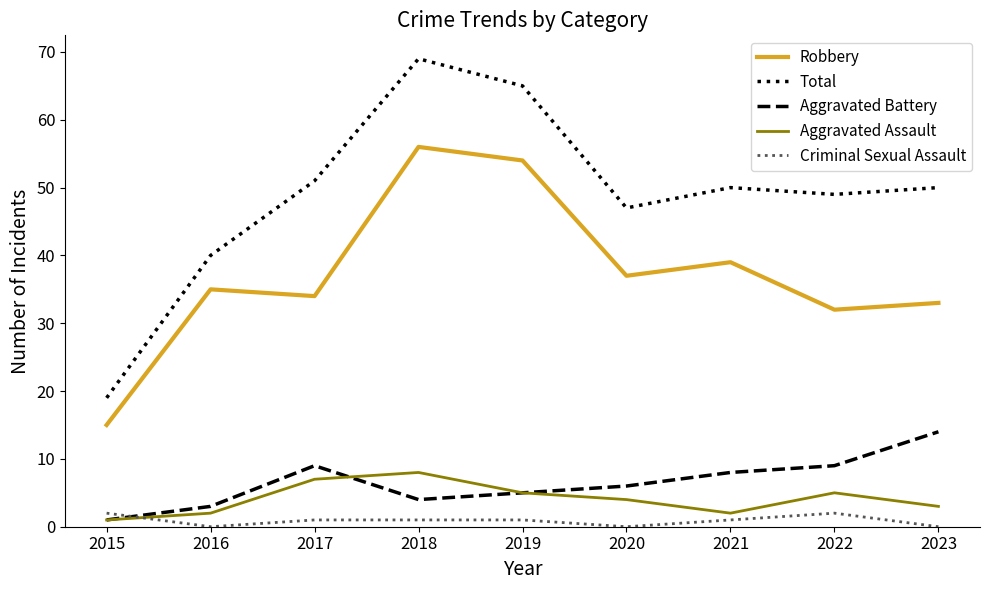

Rank the series by their maximum value, from lowest to highest.

Criminal Sexual Assault, Aggravated Assault, Aggravated Battery, Robbery, Total